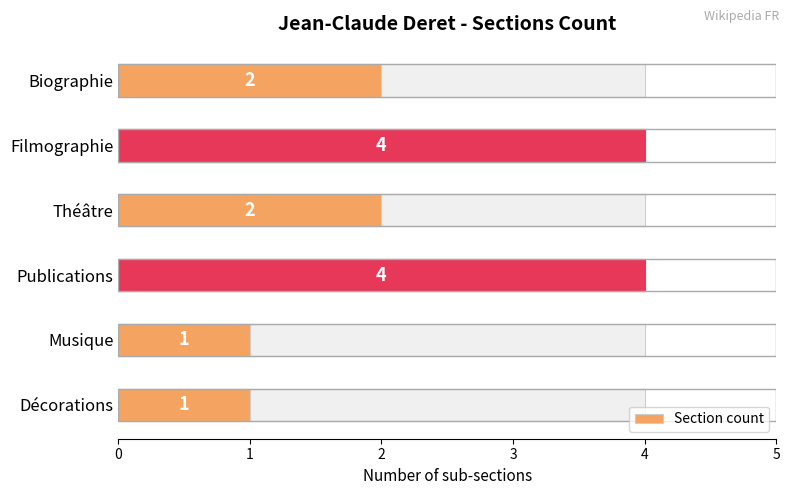

What is the difference between the maximum and minimum values?

3